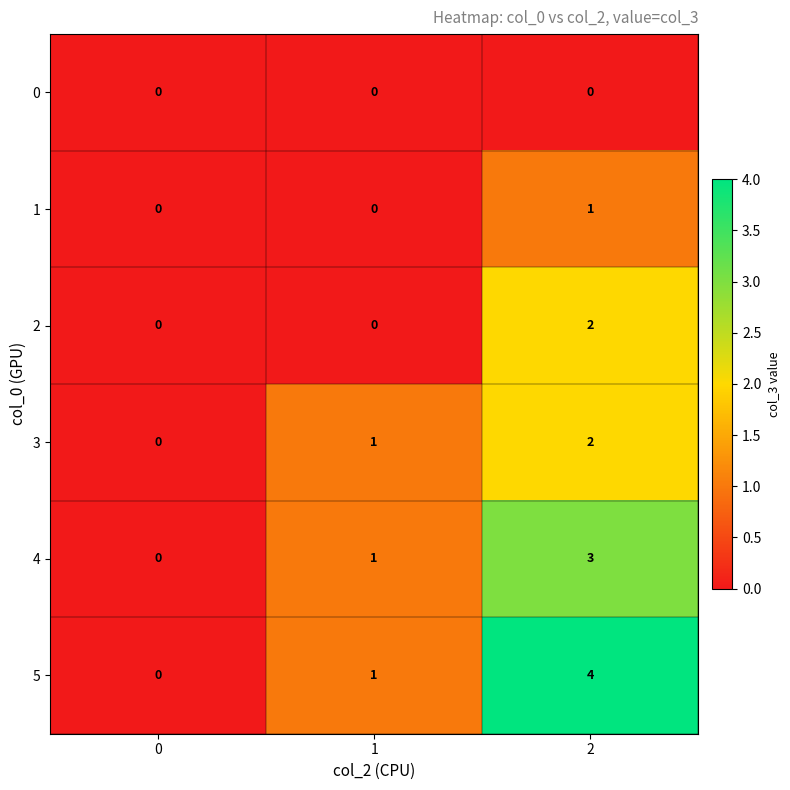

How many positive values does the 4 series have?

2